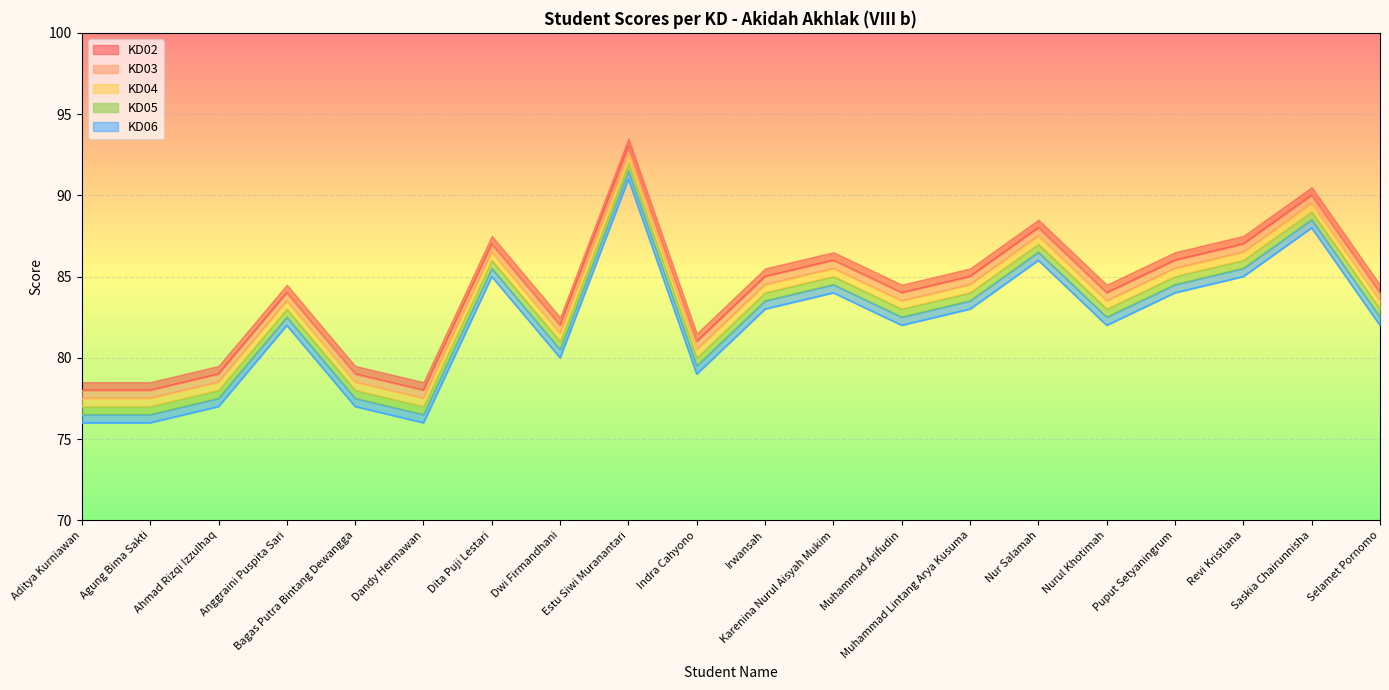

What is the lowest value of the KD03 series?

77.5